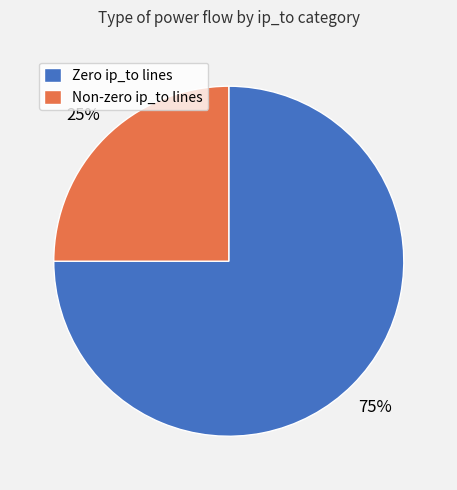

How many segments does this pie chart have?

2